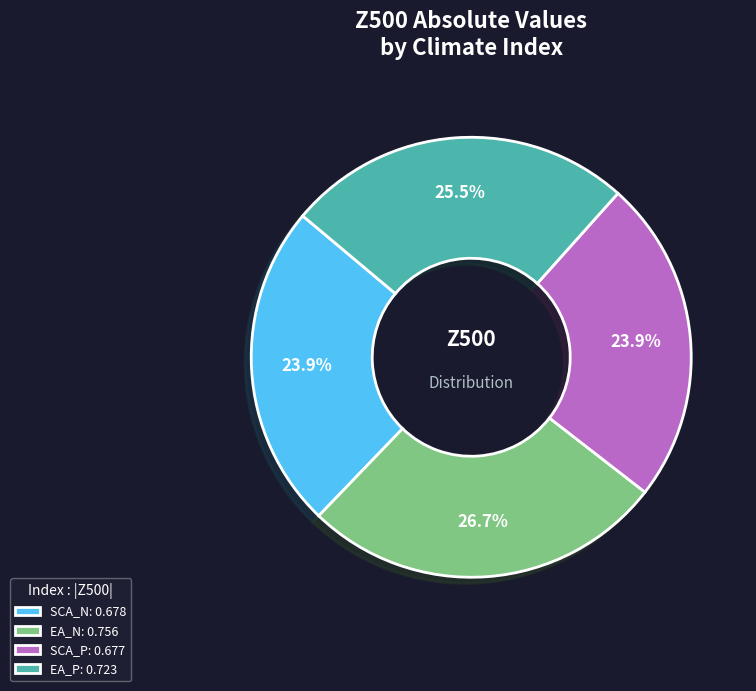

What is the ratio of the value at SCA_N: 0.678 to the value at EA_P: 0.723?

0.9